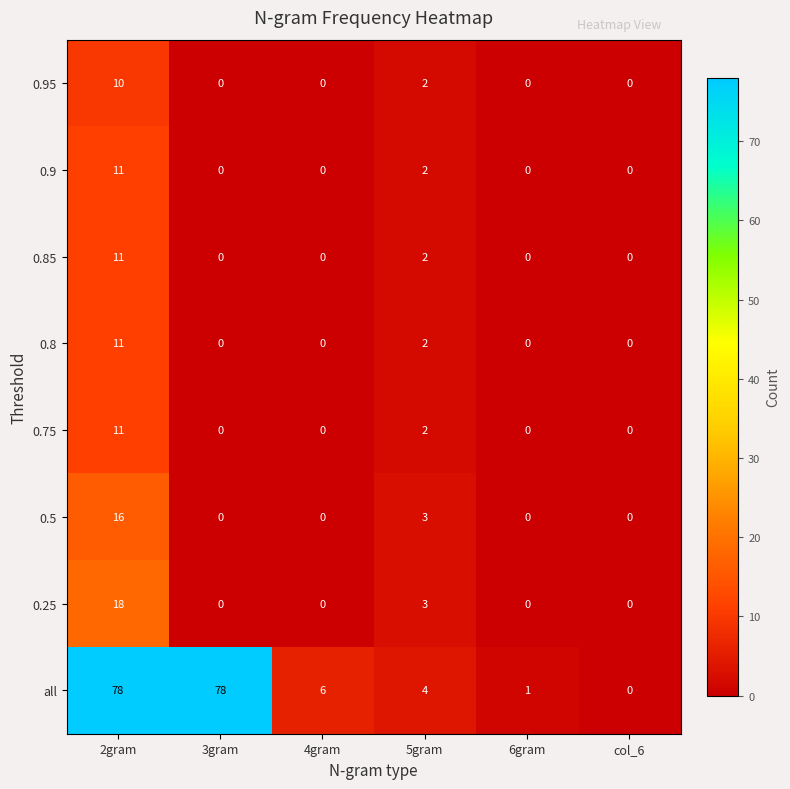

The all series shows 6 at 4gram. True or false?

True